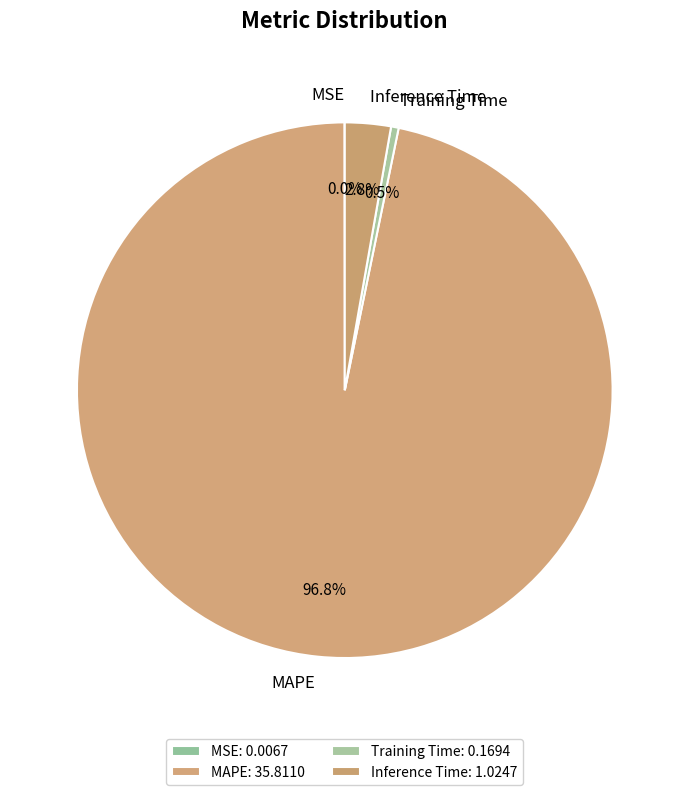

Between MAPE and Training Time, which is larger?

MAPE